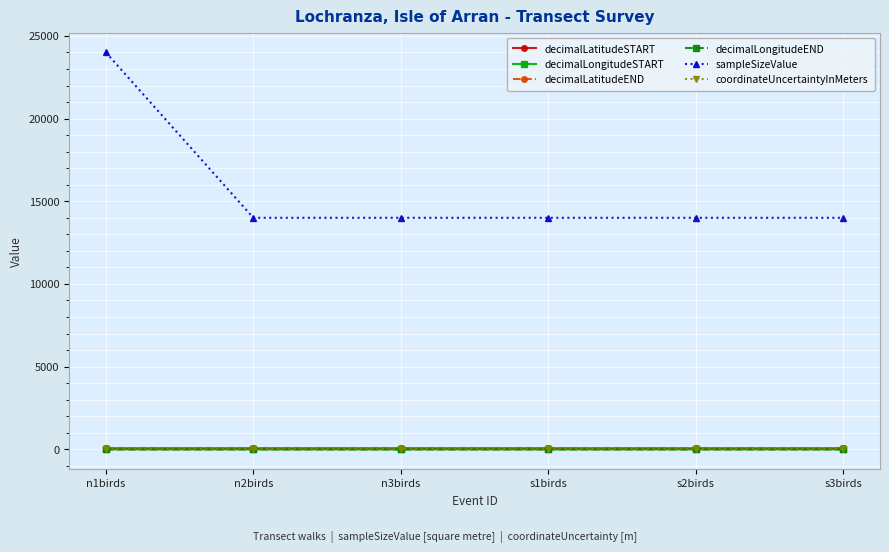

The value of sampleSizeValue at n3birds is 9049.7. True or false?

False